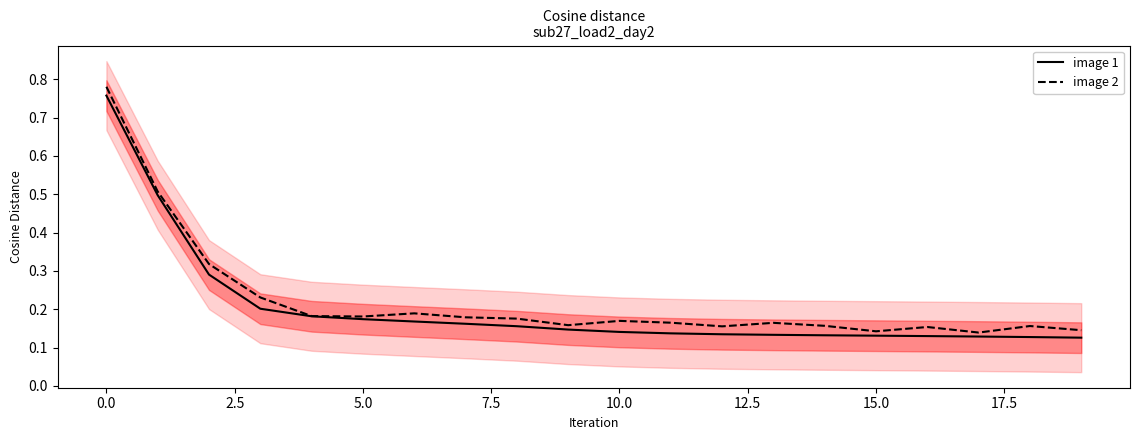

Reading left to right, what are all the values shown in this chart?

image 1: 0.8	0.5	0.3	0.2	0.2	0.2	0.2	0.2	0.2	0.1	0.1	0.1	0.1	0.1	0.1	0.1	0.1	0.1	0.1	0.1
image 2: 0.8	0.5	0.3	0.2	0.2	0.2	0.2	0.2	0.2	0.2	0.2	0.2	0.2	0.2	0.2	0.1	0.2	0.1	0.2	0.1